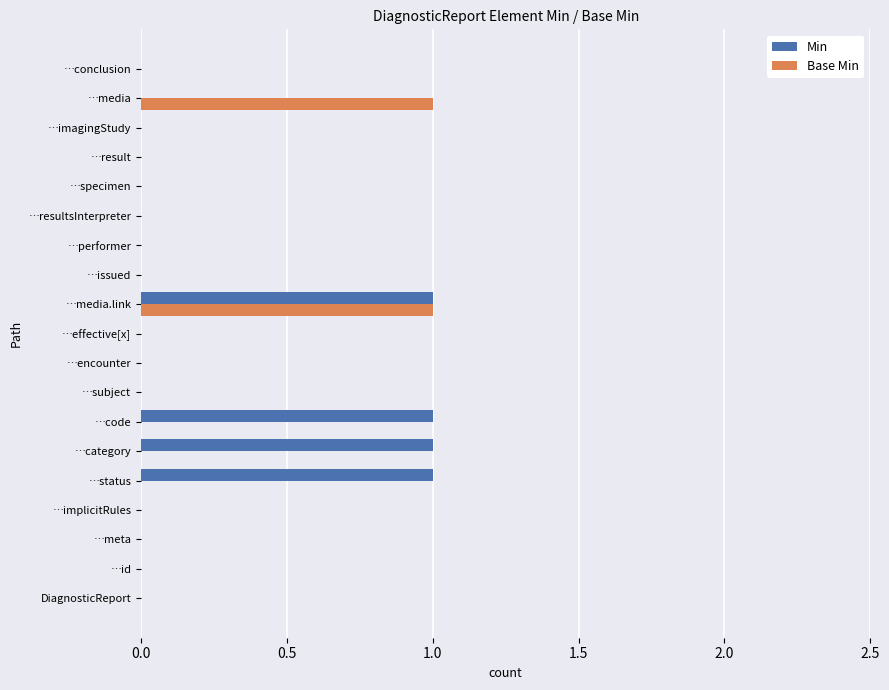

What is the sum of all Min values?

4